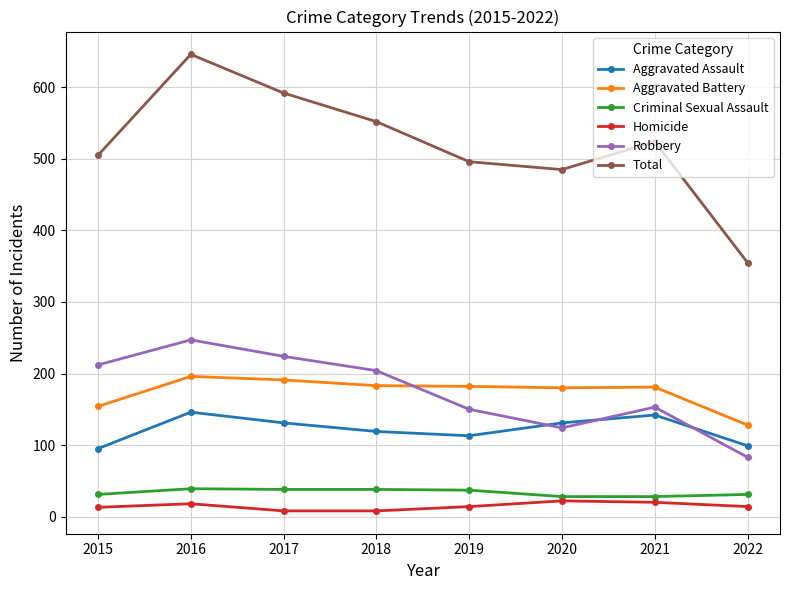

Between 2016 and 2020, which series saw the biggest shift?

Total